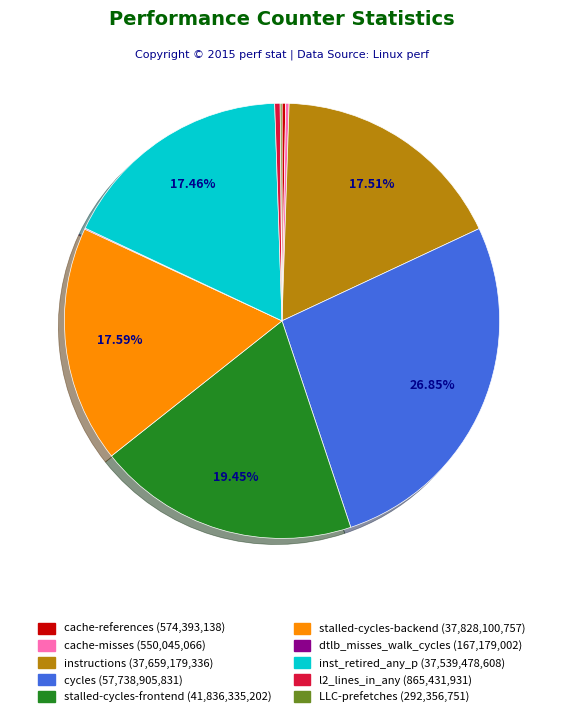

Approximately how many times larger is the value at inst_retired_any_p compared to stalled-cycles-frontend?

0.9